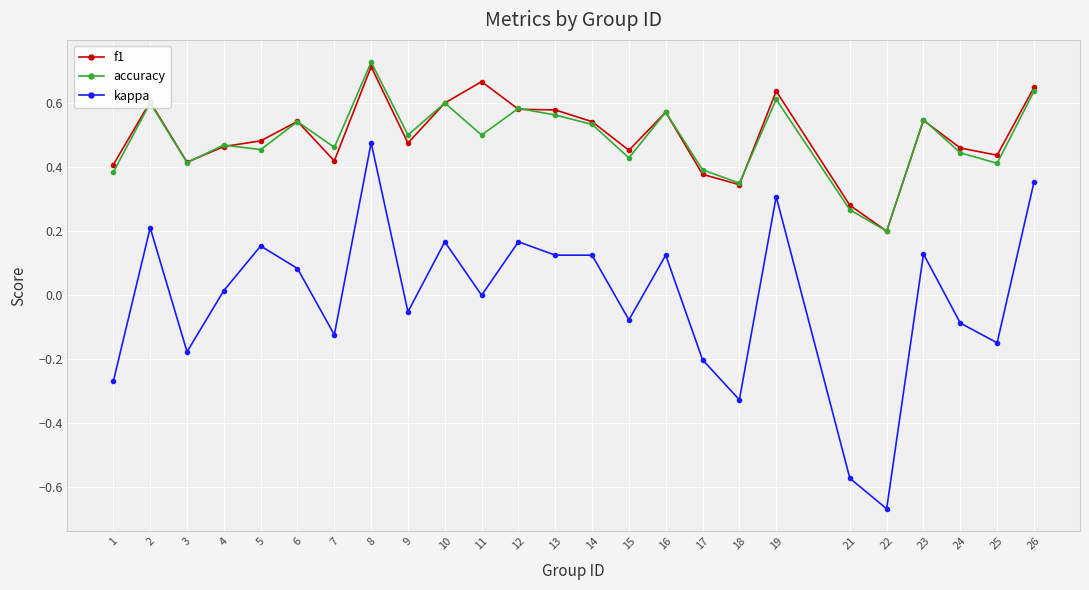

True or false: kappa and f1 cross at least once.

False